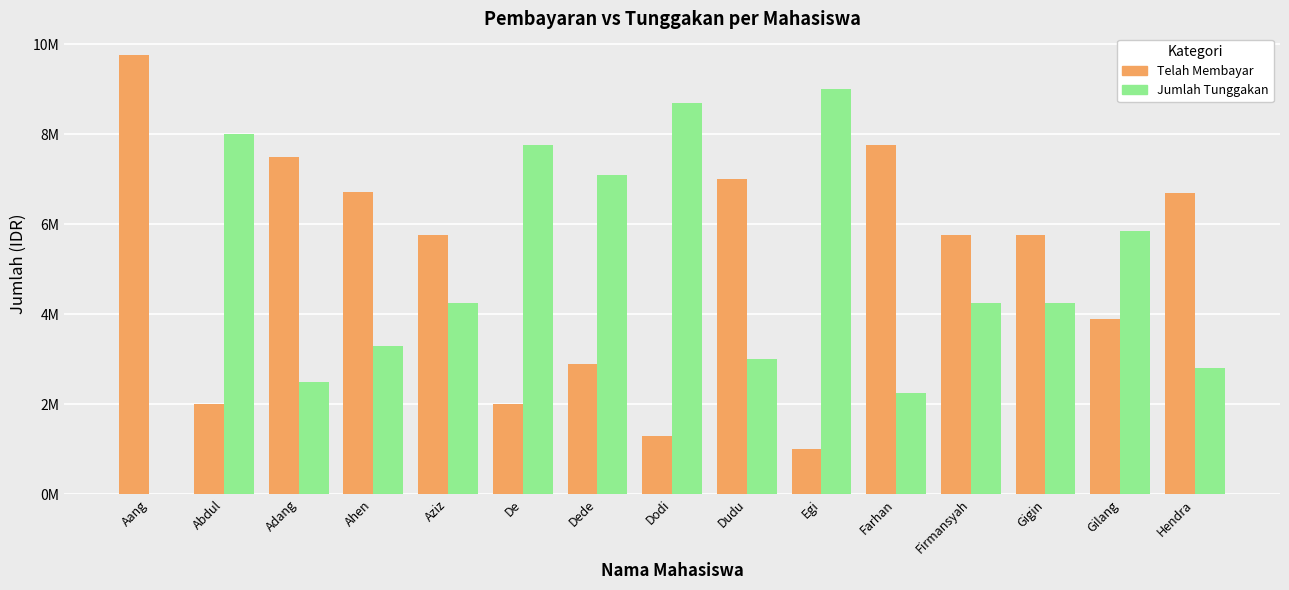

What are all the series names shown in the legend?

Telah Membayar, Jumlah Tunggakan